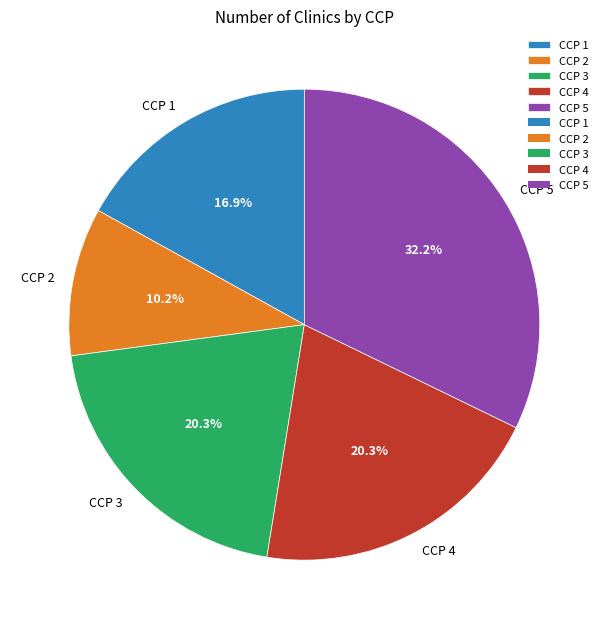

To the nearest percent, what is the difference between the CCP 1 and CCP 5 slice percentages?

15%